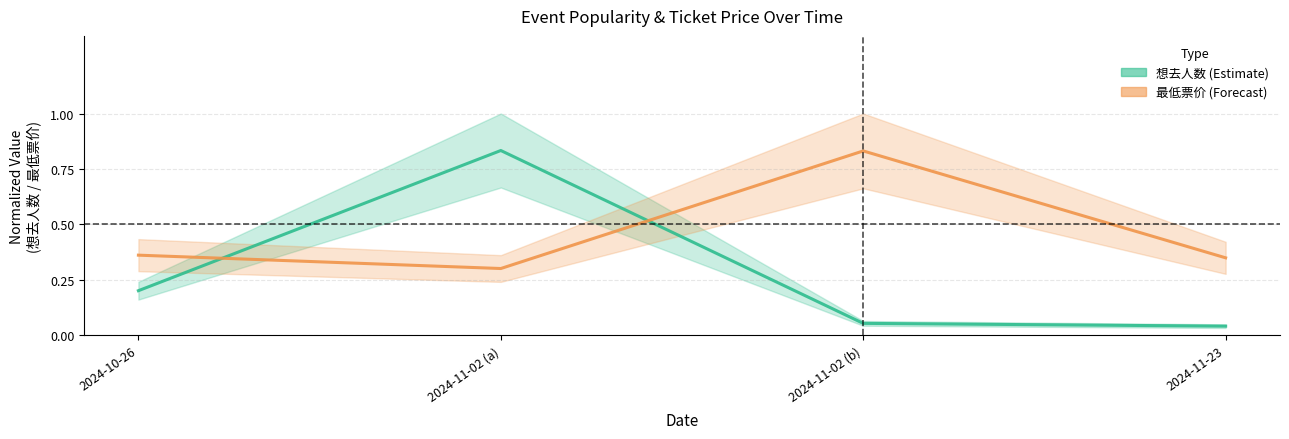

True or false: 最低票价 has a value of 0.4 at 2024-10-26.

True